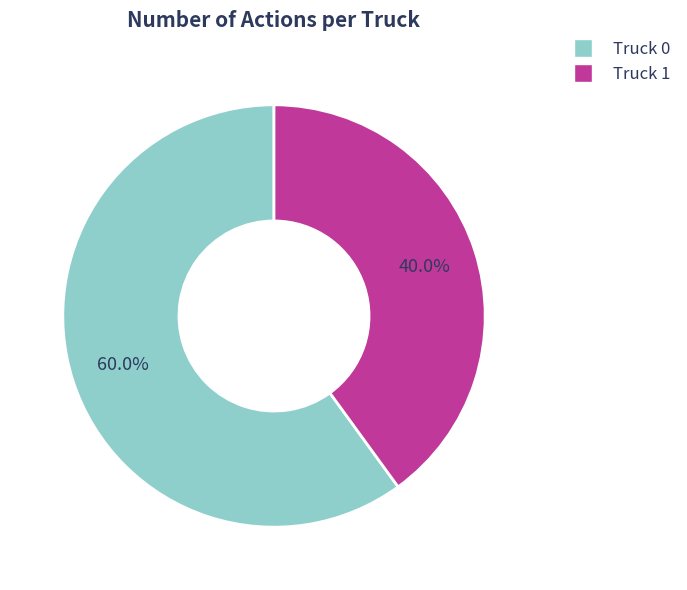

To the nearest percent, what portion does Truck 0 represent?

60%